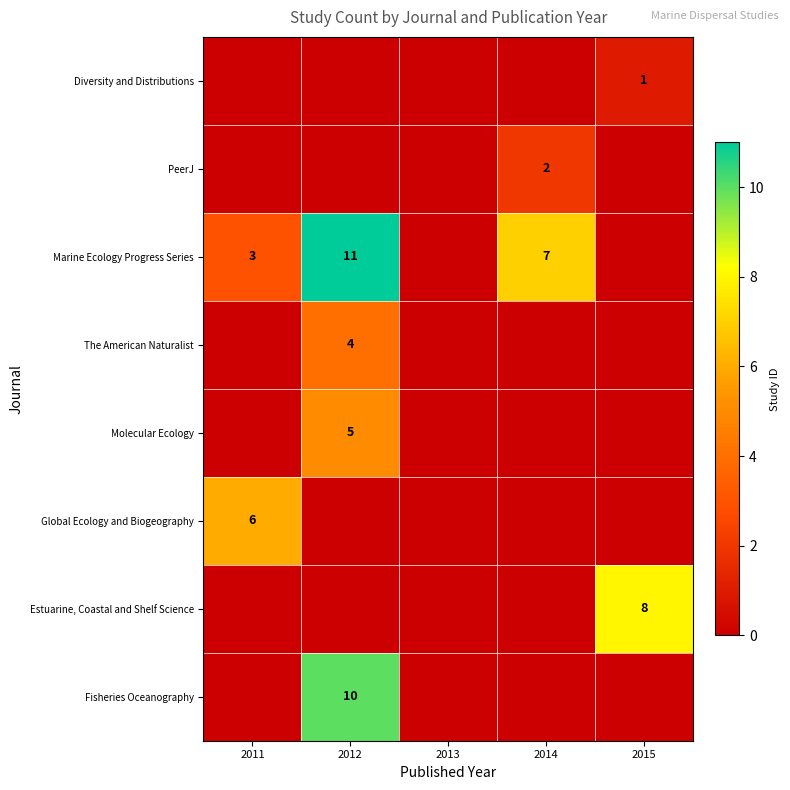

What is the total value across all series at 2011?

9